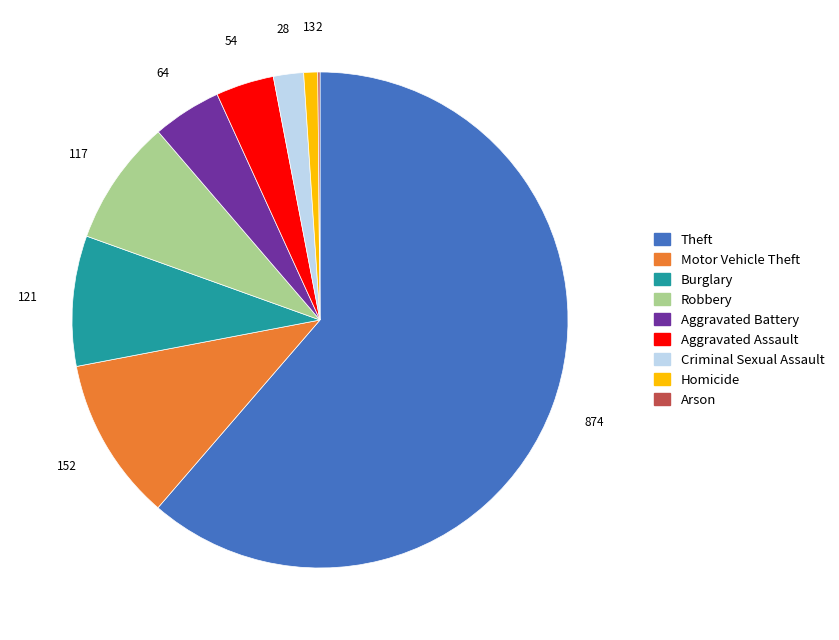

Between Criminal Sexual Assault and Robbery, which is larger?

Robbery